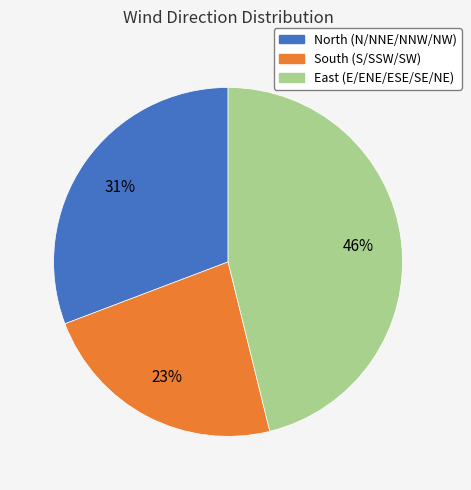

How many segments does this pie chart have?

3